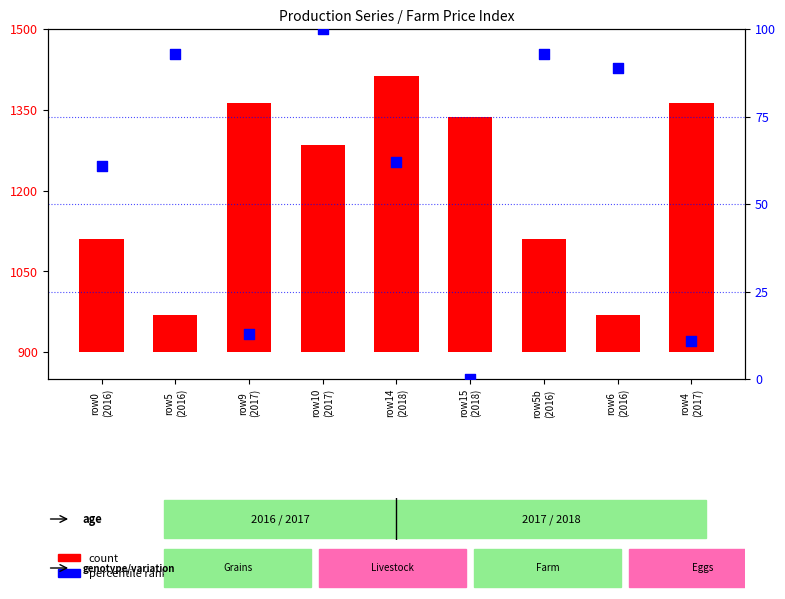

Is the value of percentile rank within the sample at row5b
(2016) greater than the value of count at row14
(2018)?

No